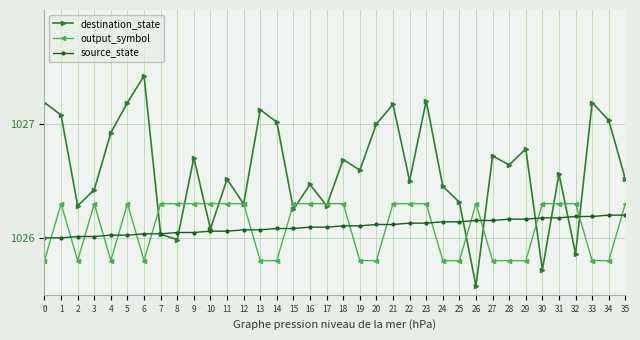

What is the sum of all source_state values?

36939.6